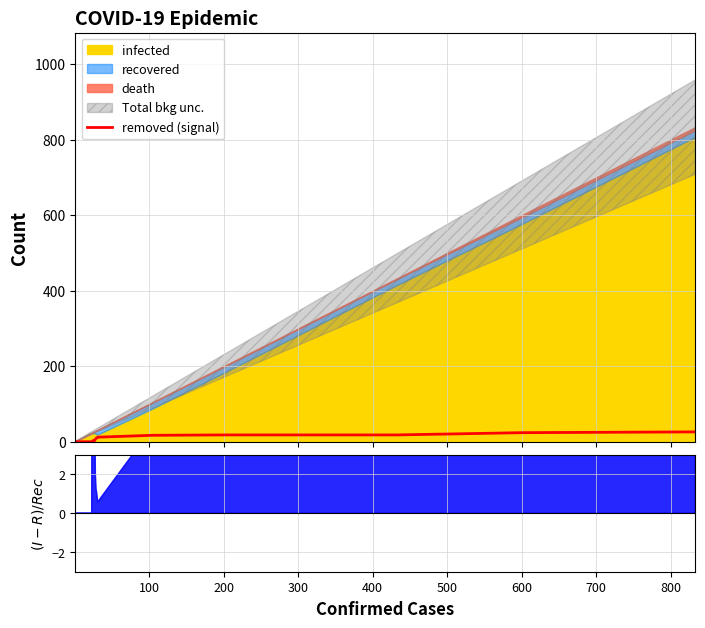

What is the maximum value for removed (signal)?

26